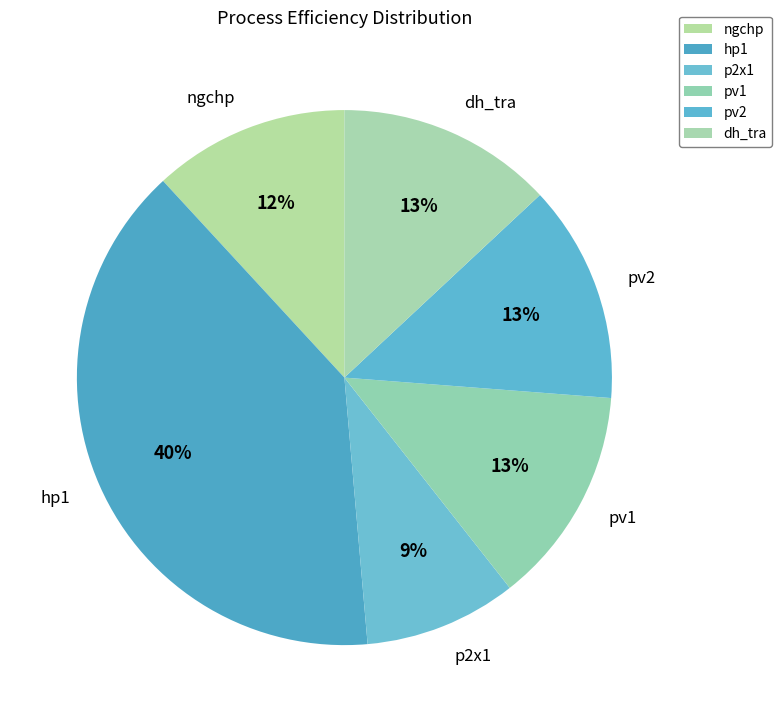

Which category has the smallest portion of the pie?

p2x1